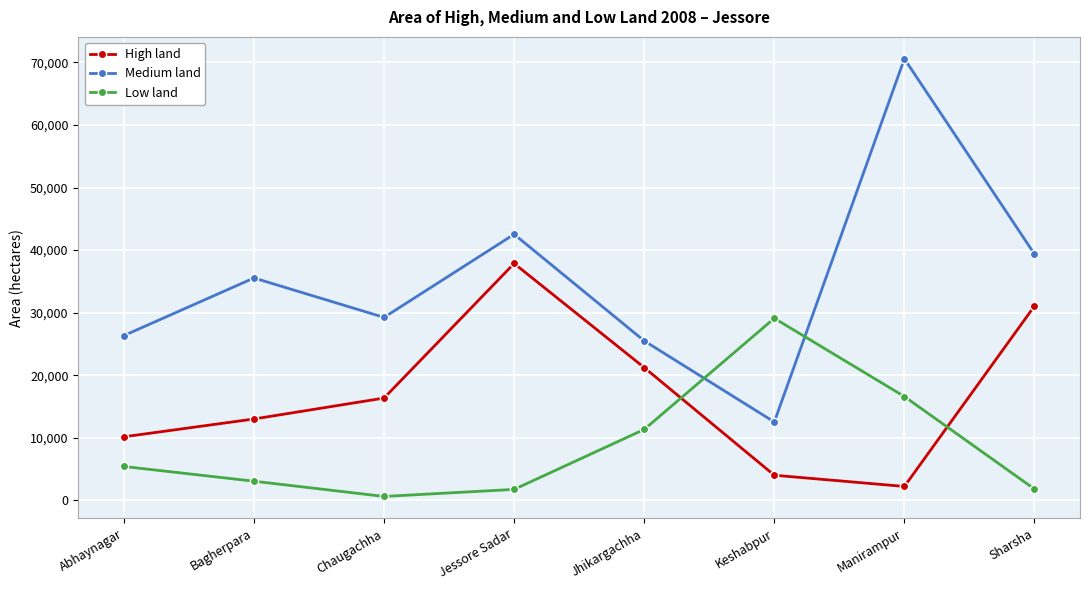

Count the number of data series in this chart.

3